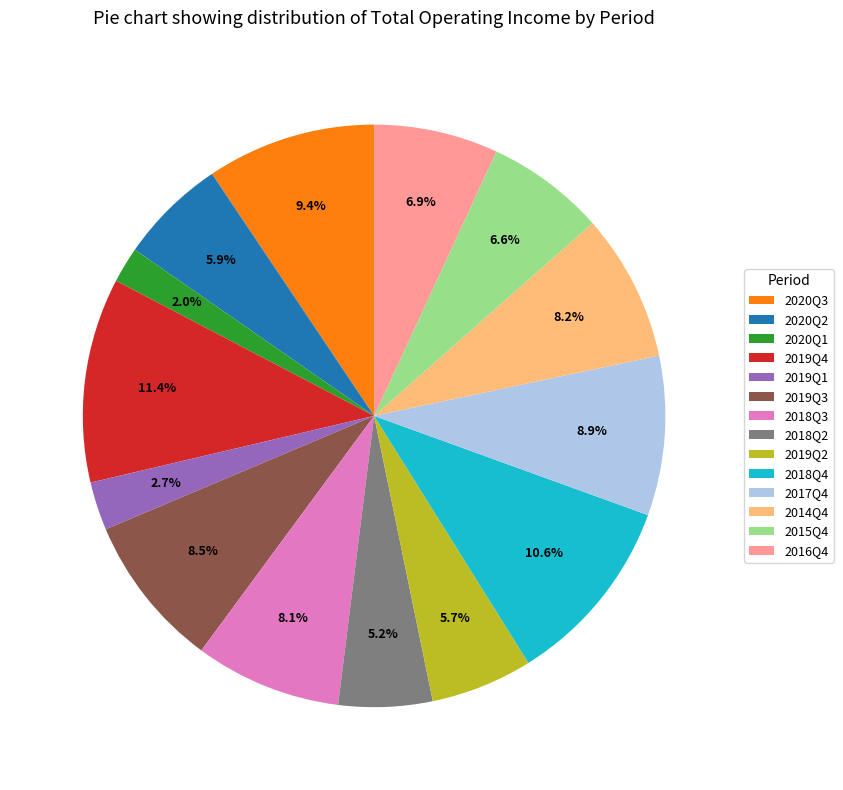

Do 2014Q4 and 2020Q1 together represent more than half of the pie?

No